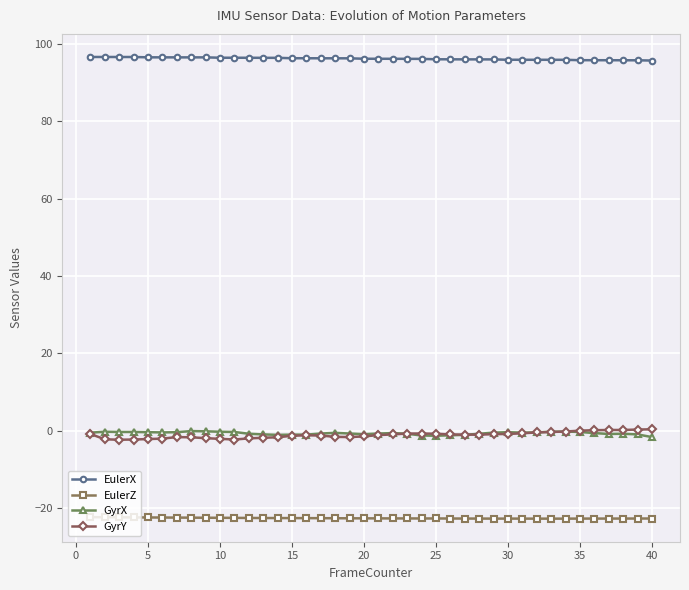

How many distinct data groups are displayed?

4